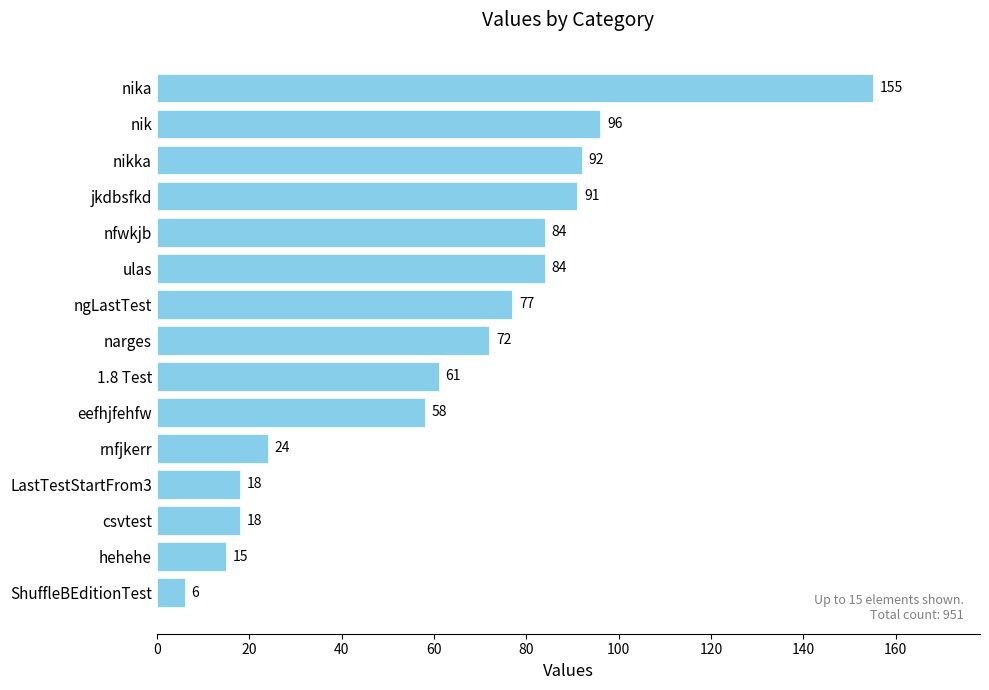

Reading bottom to top, transcribe all the data shown in this chart.

6	15	18	18	24	58	61	72	77	84	84	91	92	96	155